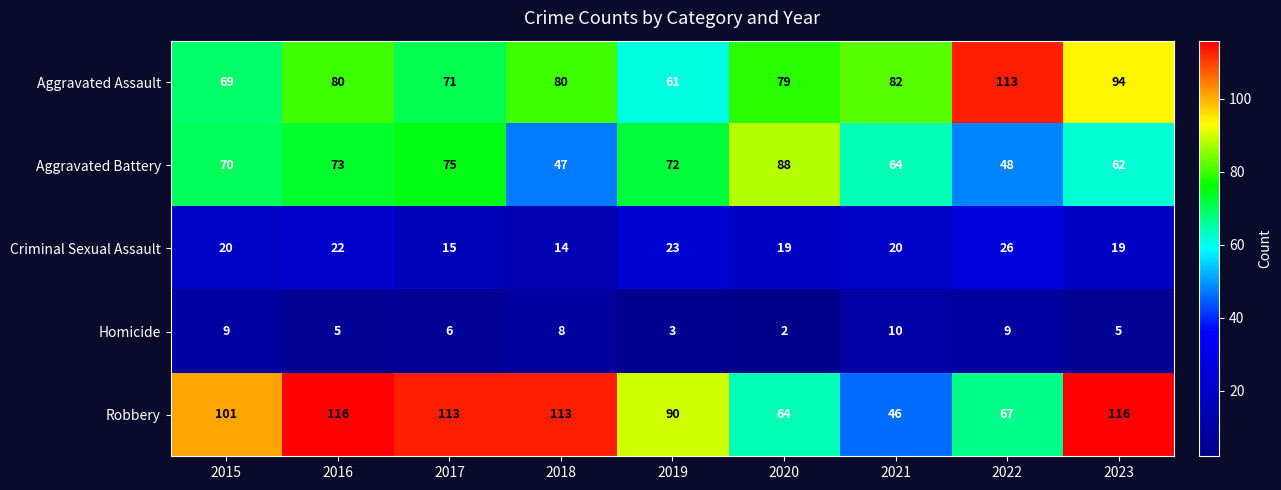

What is the sum of the Robbery values at 2023 and 2020?

180